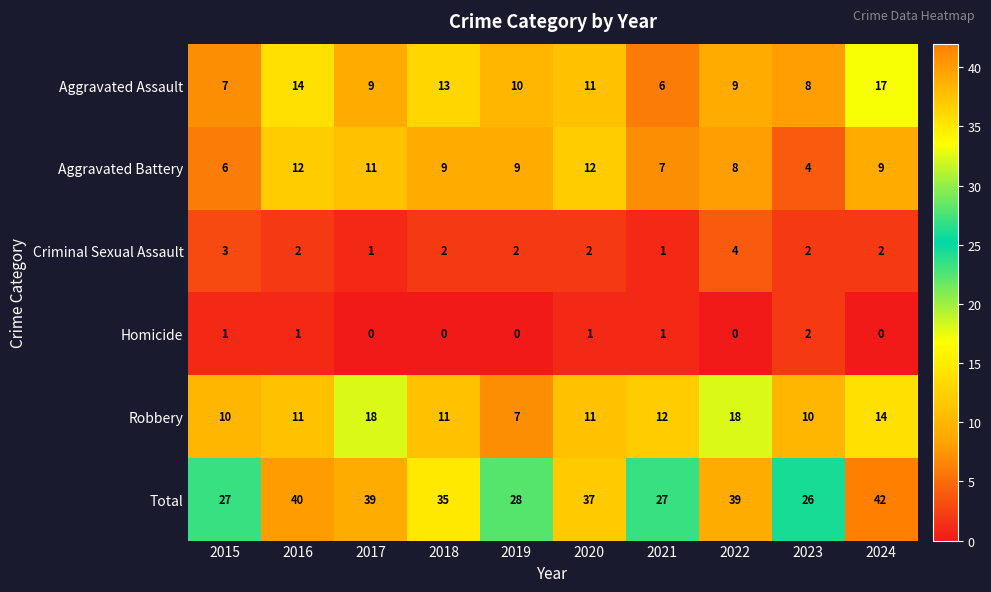

Which series has the widest spread of values?

Total